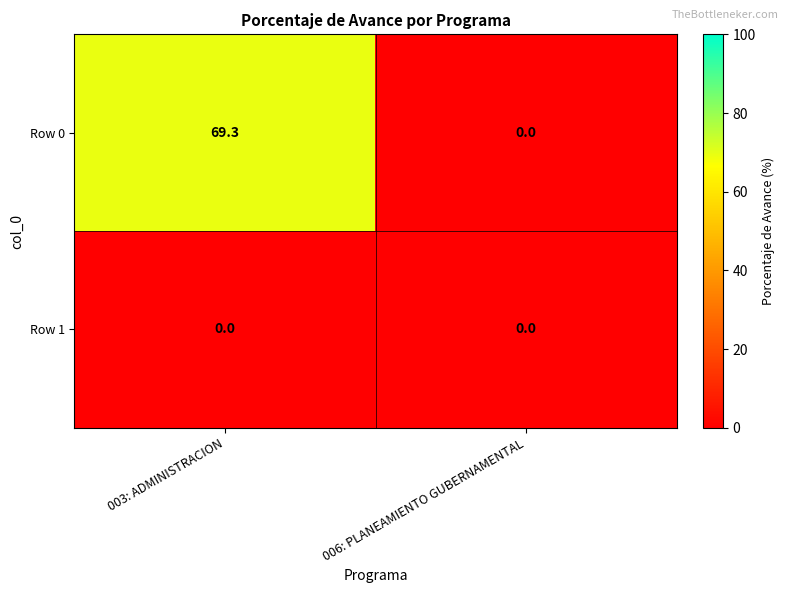

Which category has the lowest value in the Row 0 series?

006: PLANEAMIENTO GUBERNAMENTAL